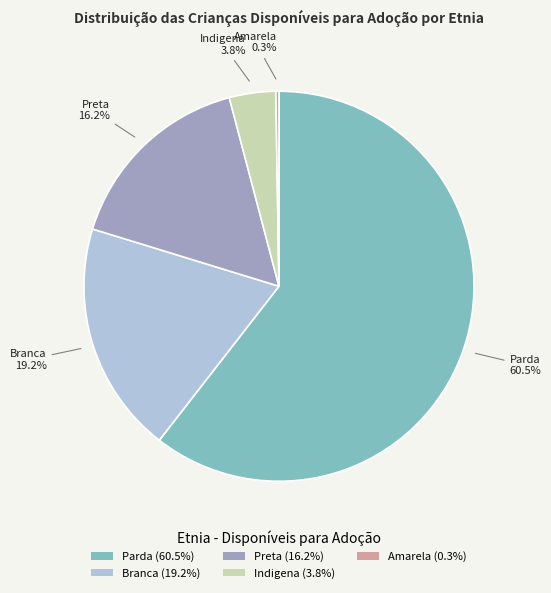

Does any single category account for the majority?

Yes